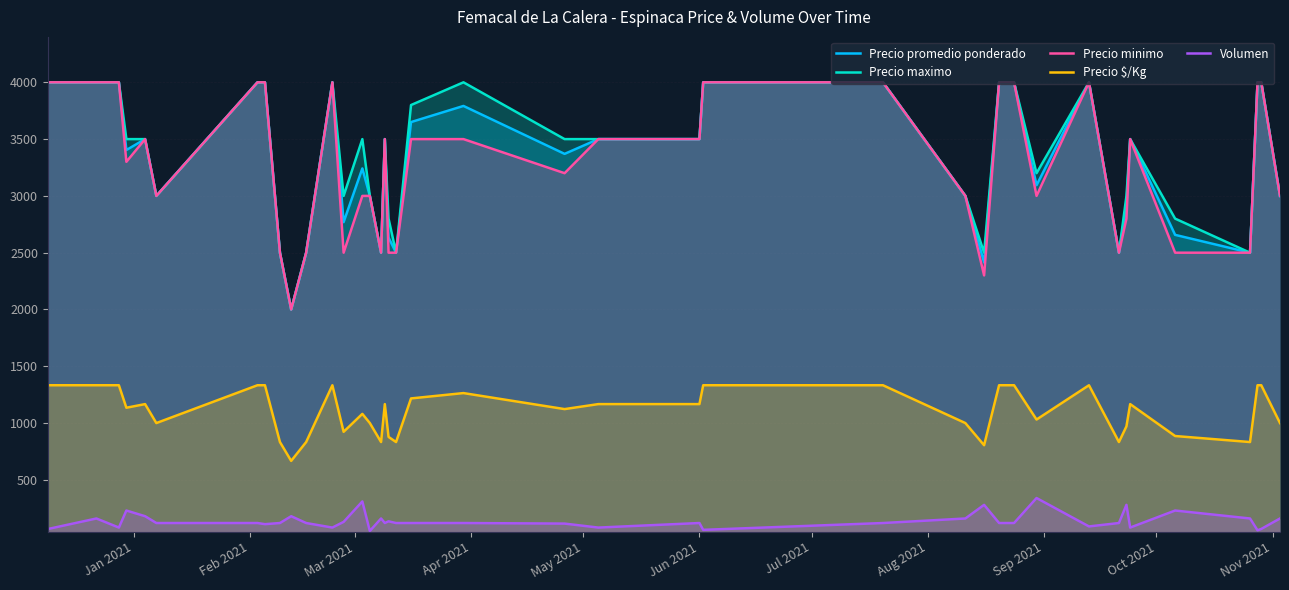

What is the greatest value displayed?

4000